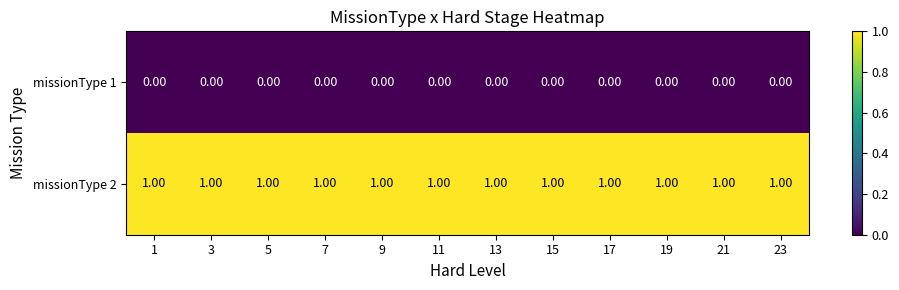

Rank the series by their average value, from highest to lowest.

missionType 2, missionType 1